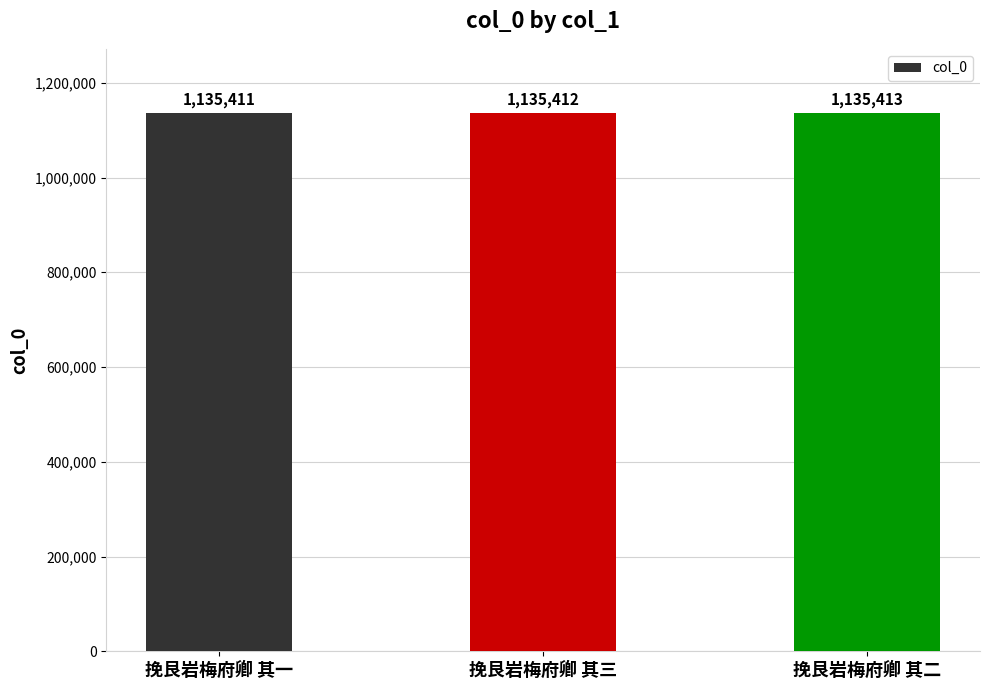

What is the approximate value at 挽艮岩梅府卿 其三?

1135412